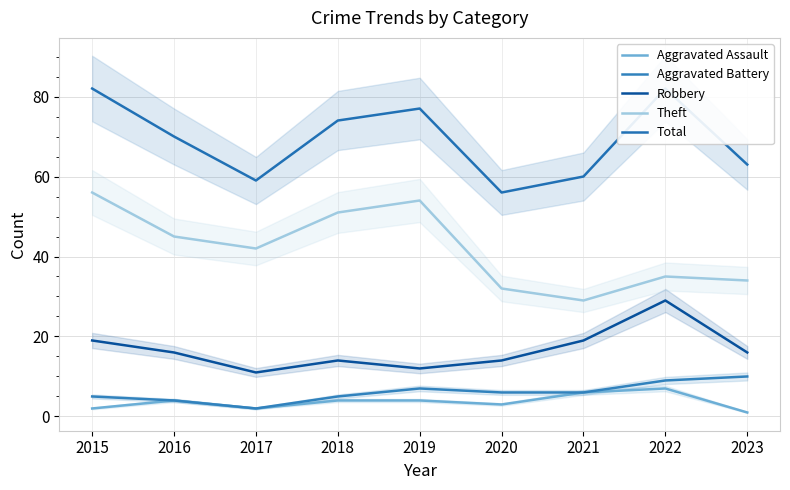

Where is Aggravated Assault nearest to the value 4?

2016